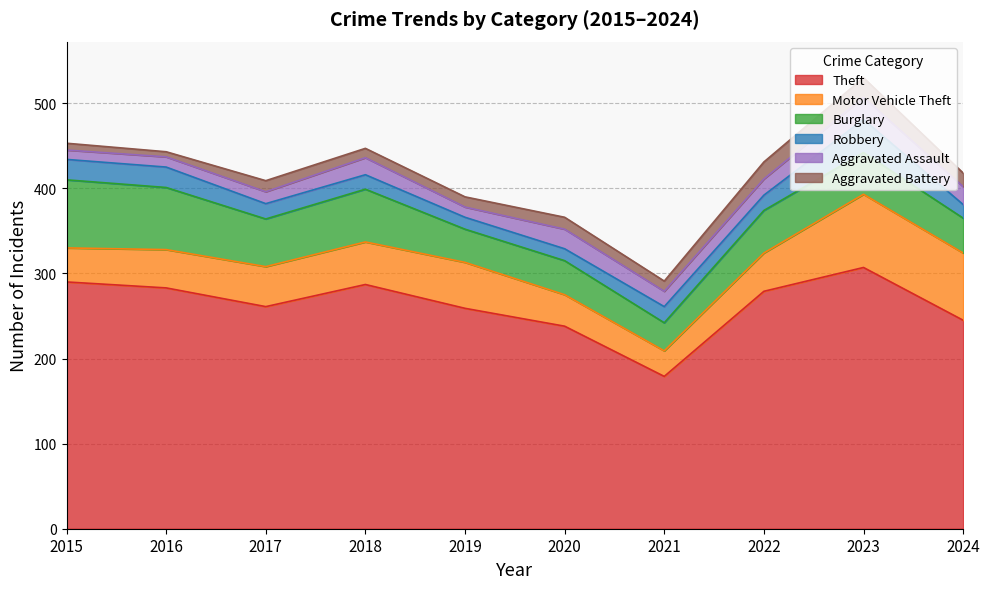

At which category does the chart reach its peak across all series?

2023